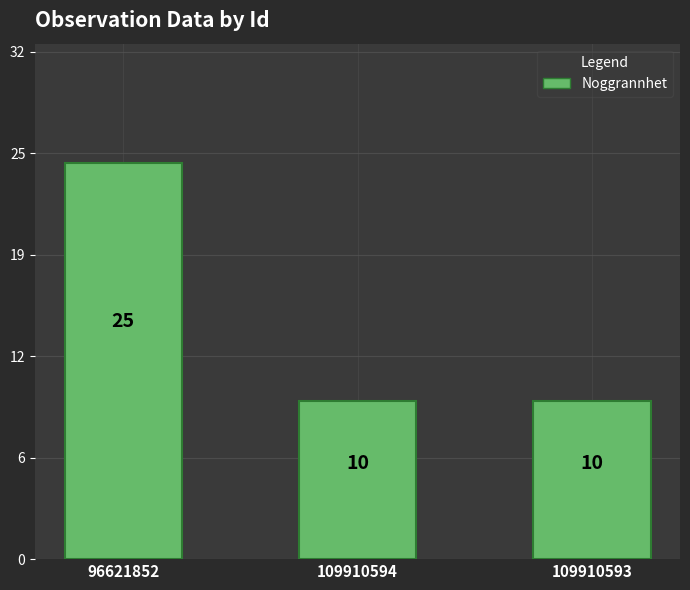

Which category has the lowest value across all series?

109910594